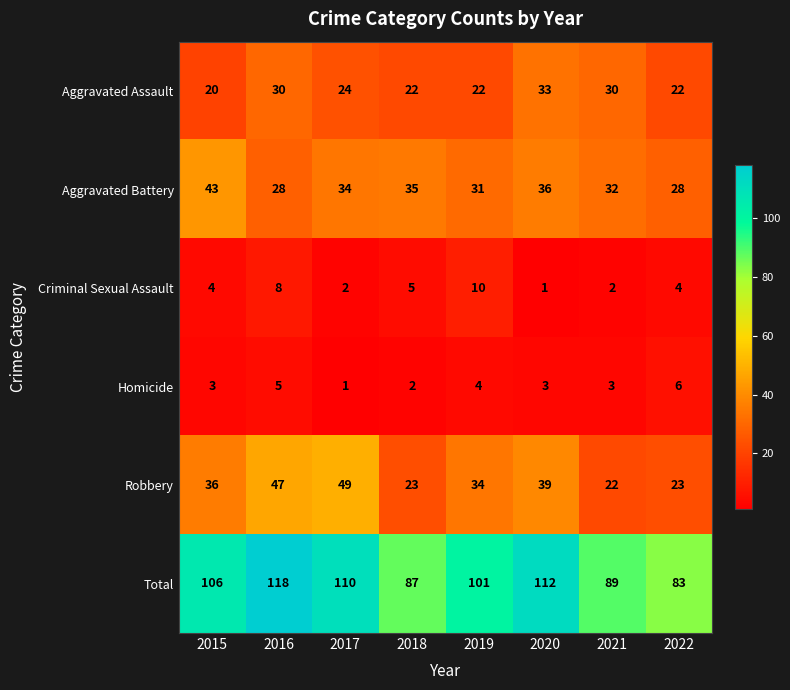

What is the difference between the Homicide values at 2019 and 2017?

3